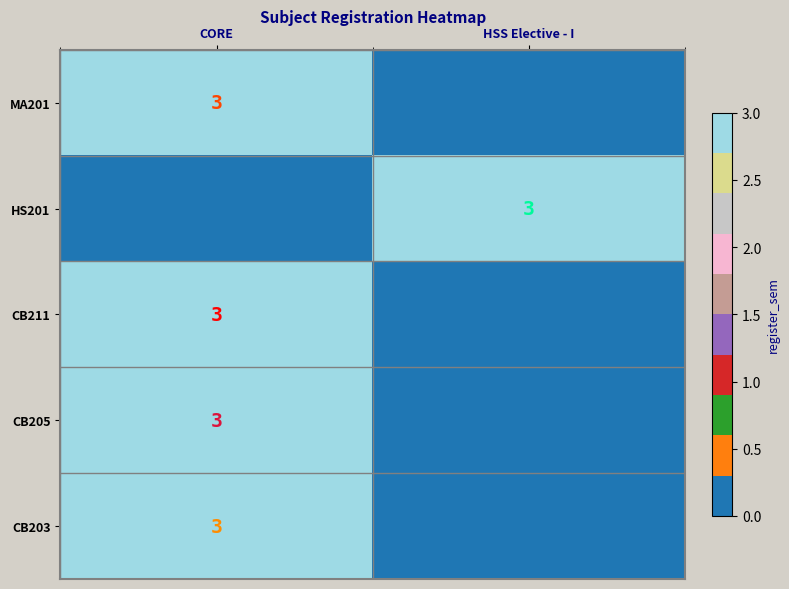

The CB211 series shows 5 at CORE. True or false?

False